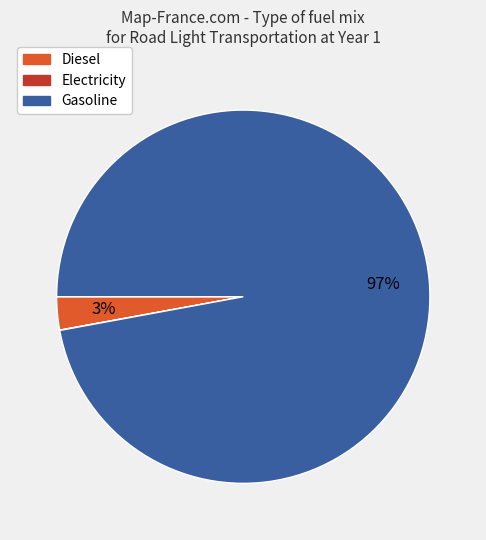

To the nearest percent, what is the average slice percentage?

33%